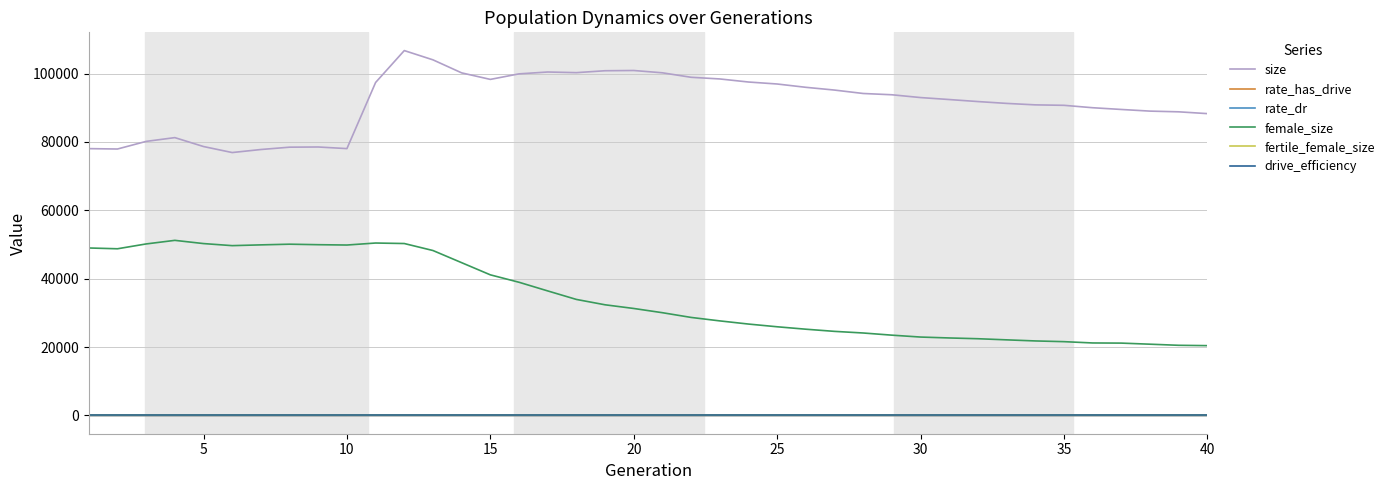

True or false: female_size and rate_has_drive intersect in this chart.

False